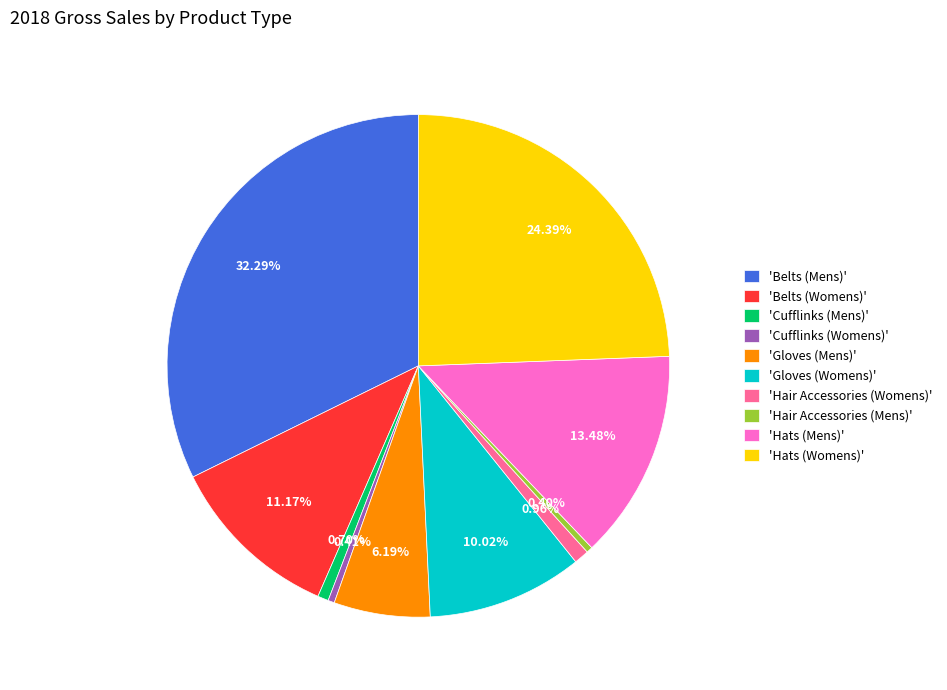

Does any single category account for the majority?

No